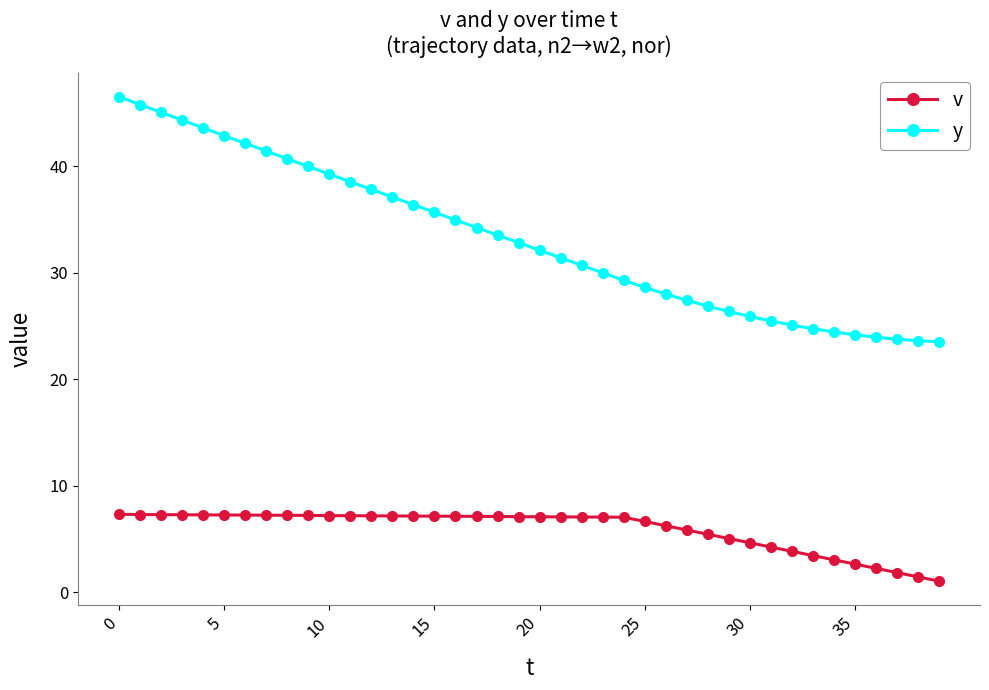

List the series in order of their peak value, highest first.

y, v